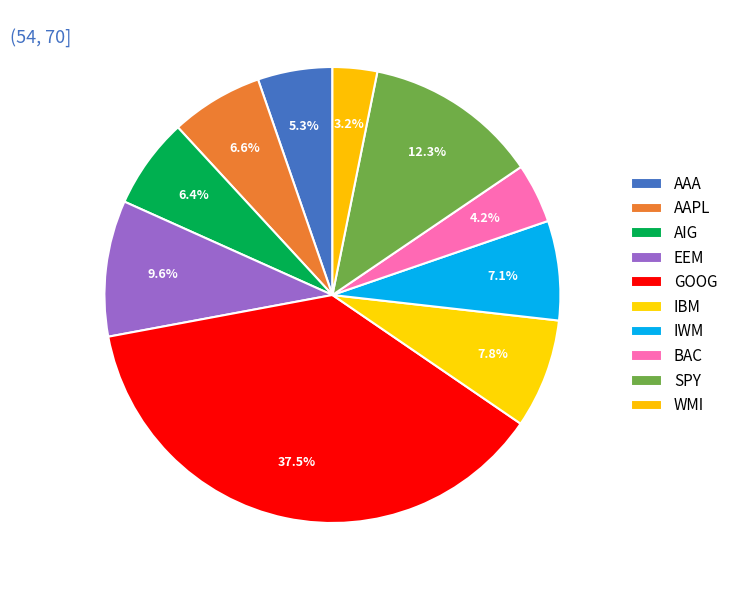

How many slices are in this pie chart?

10